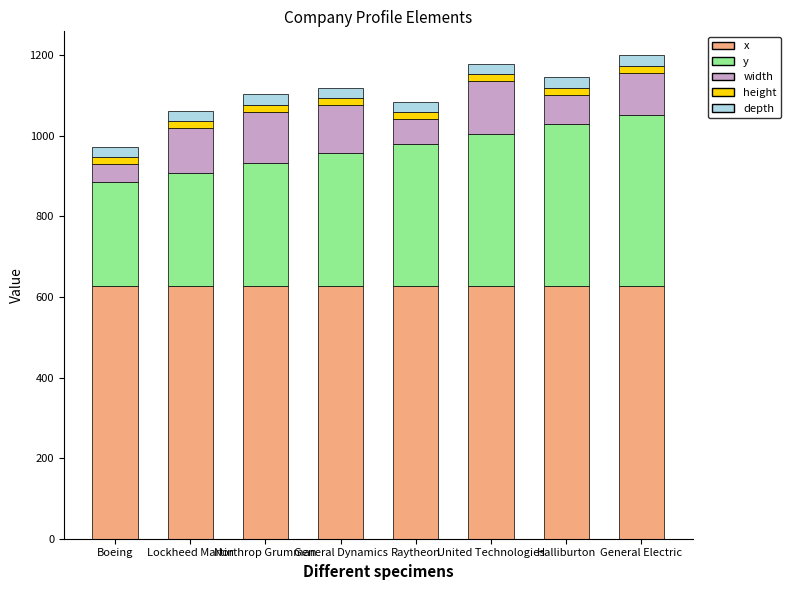

What are all the series names shown in the legend?

x, y, width, height, depth